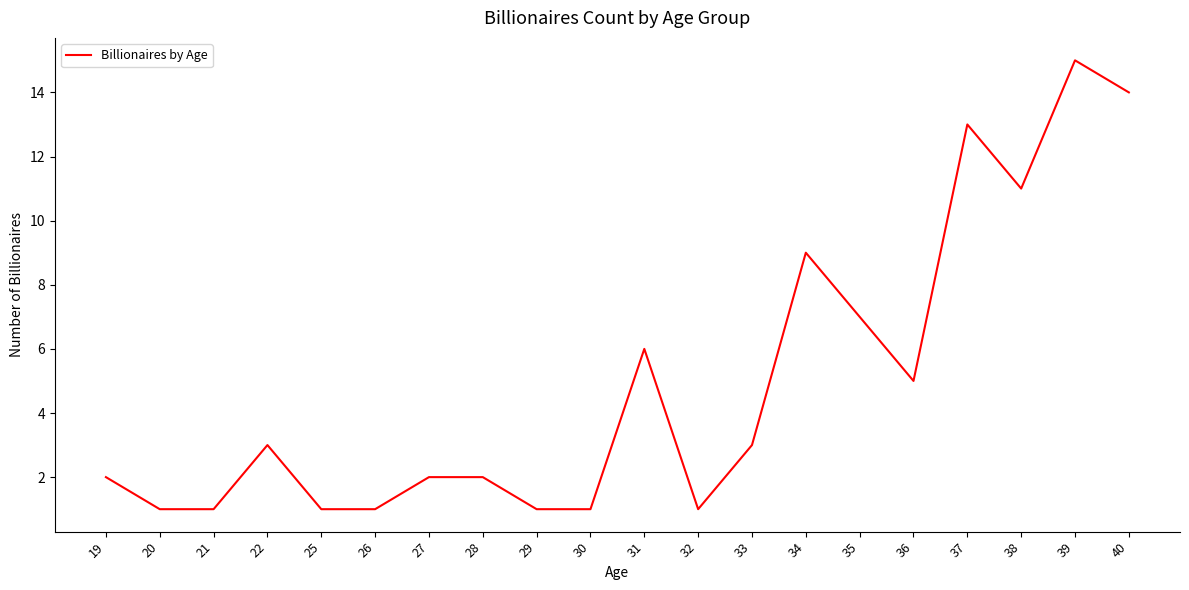

What is the average value?

5